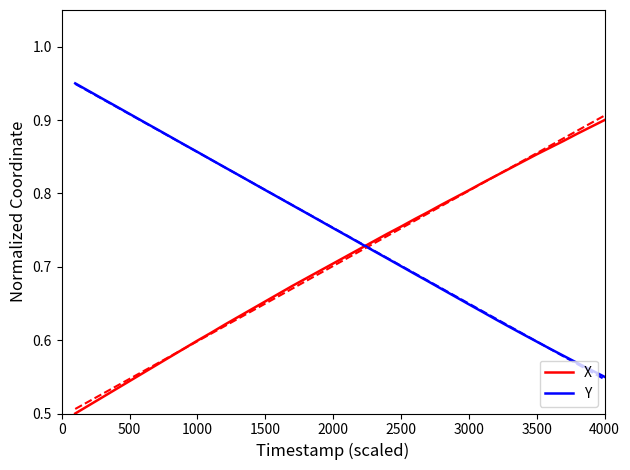

List the series in order of their peak value, lowest first.

X, Y